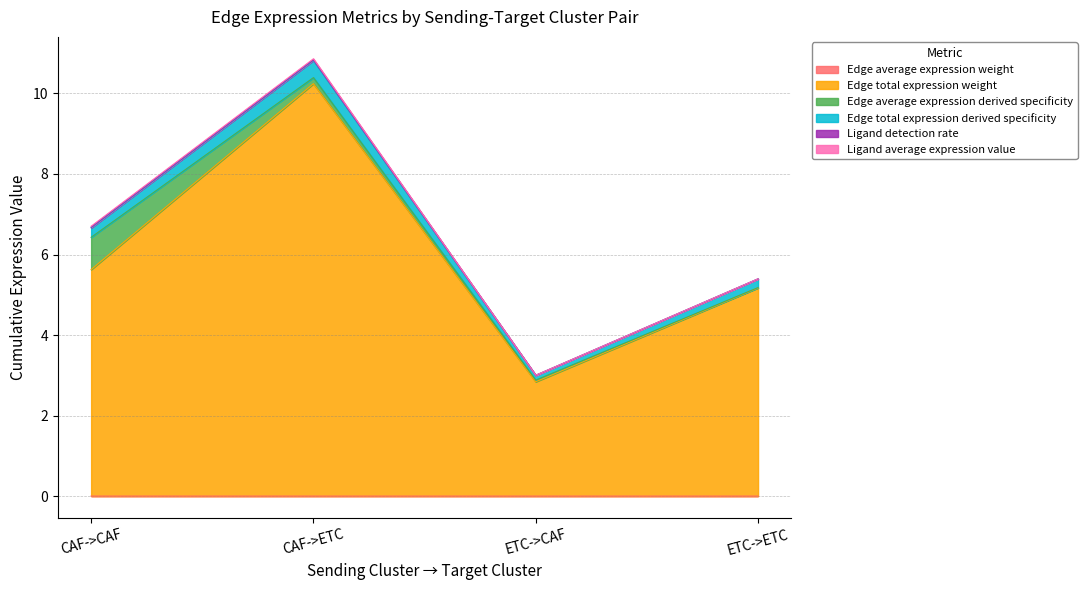

At which category is the sum across all series the highest?

CAF->ETC